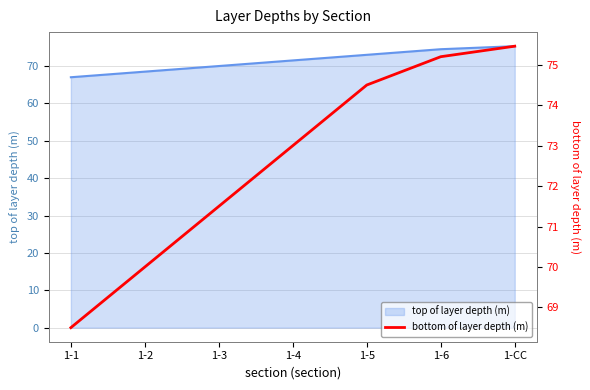

What is the difference between the maximum and minimum values?

7.0